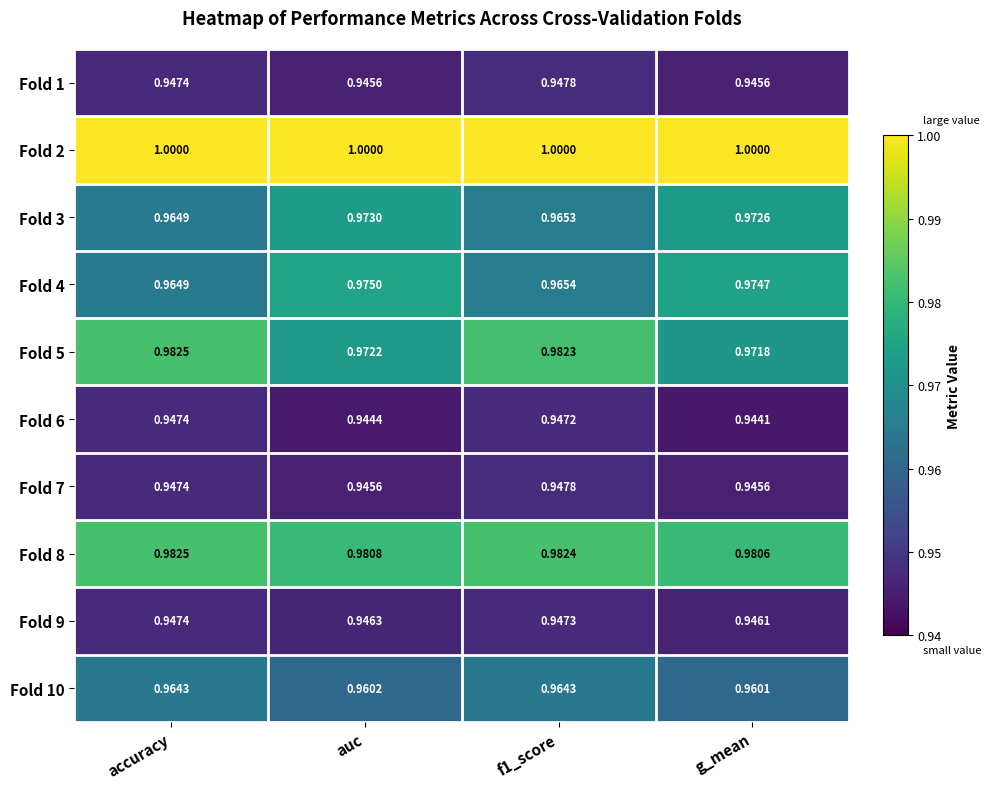

Count the number of categories in the chart.

4